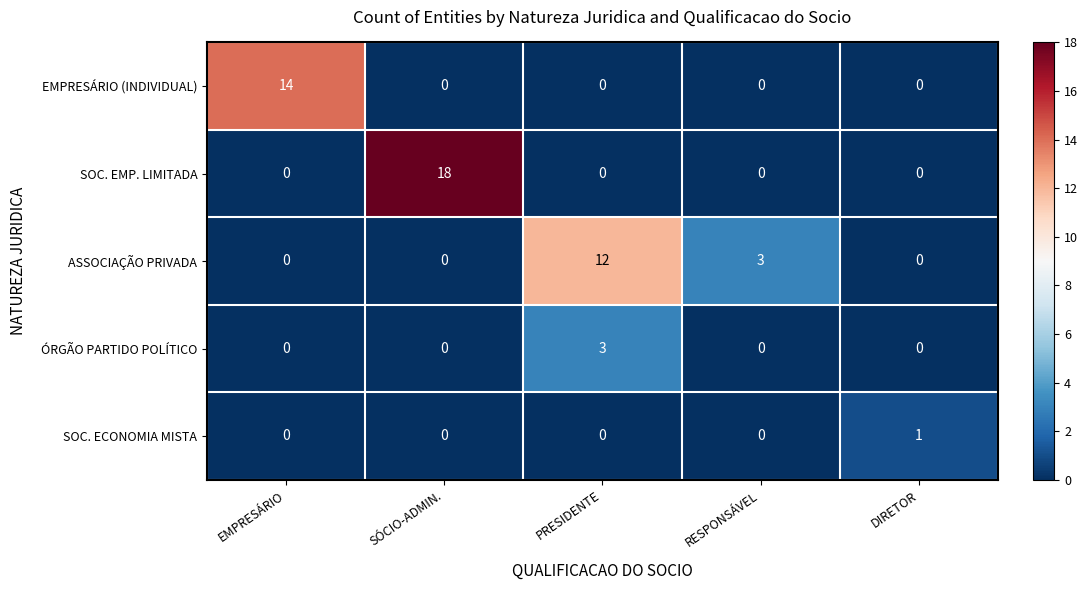

Which category has the highest value in the SOC. EMP. LIMITADA series?

SÓCIO-ADMIN.